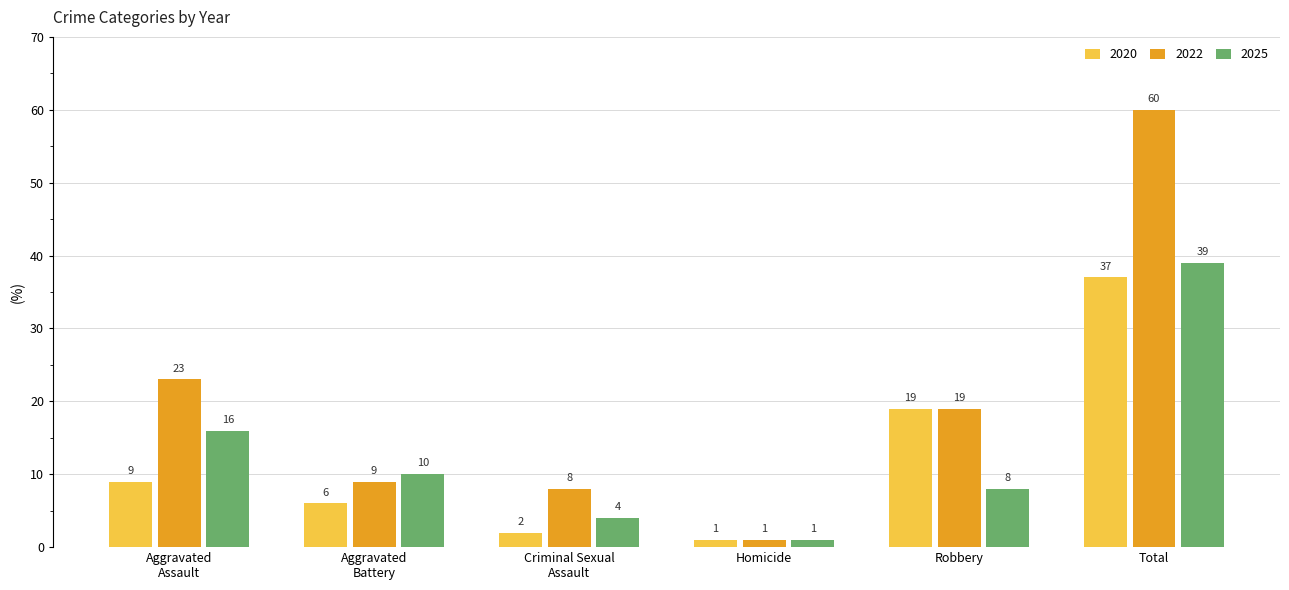

Reading right to left, list all the values displayed in this chart.

2020: 37	19	1	2	6	9
2022: 60	19	1	8	9	23
2025: 39	8	1	4	10	16